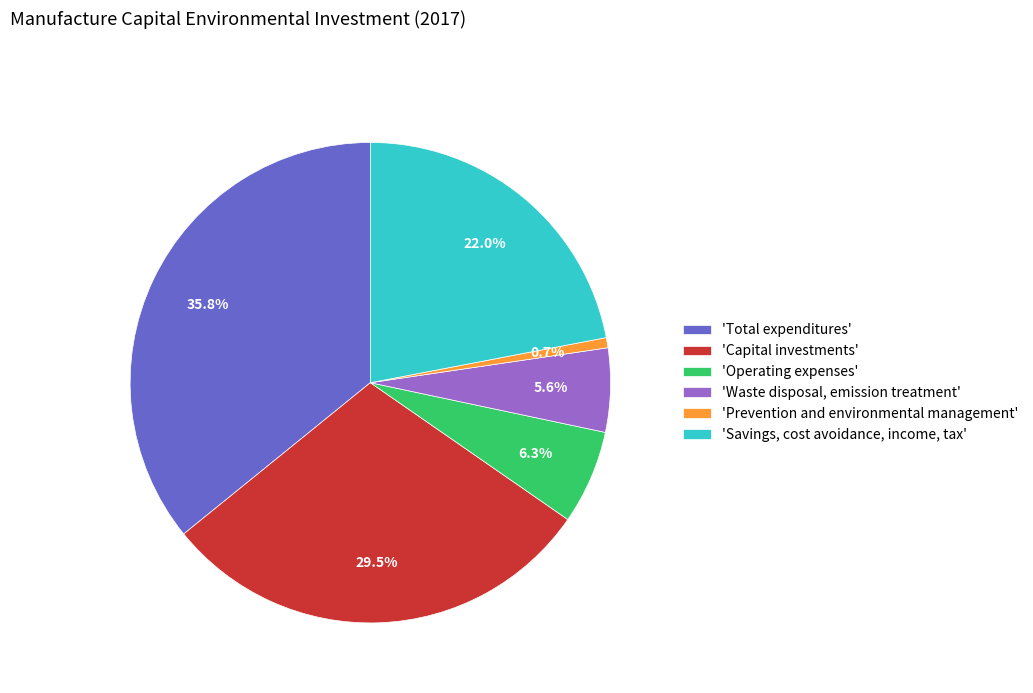

Is there any slice that represents more than half of the pie?

No